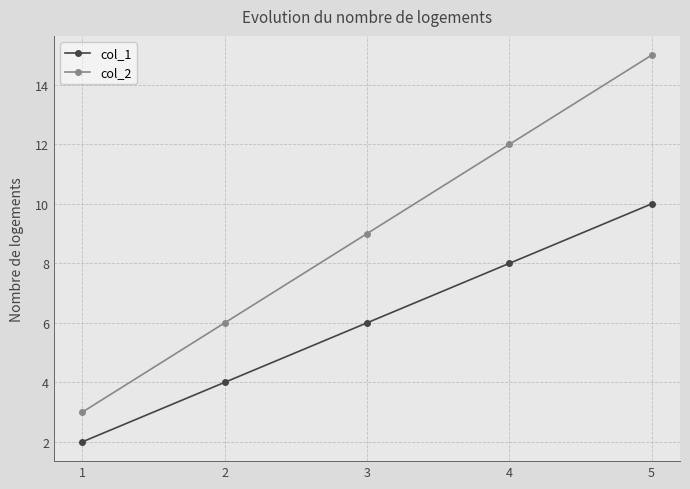

What is the difference between the maximum and minimum values in the col_2 series?

12